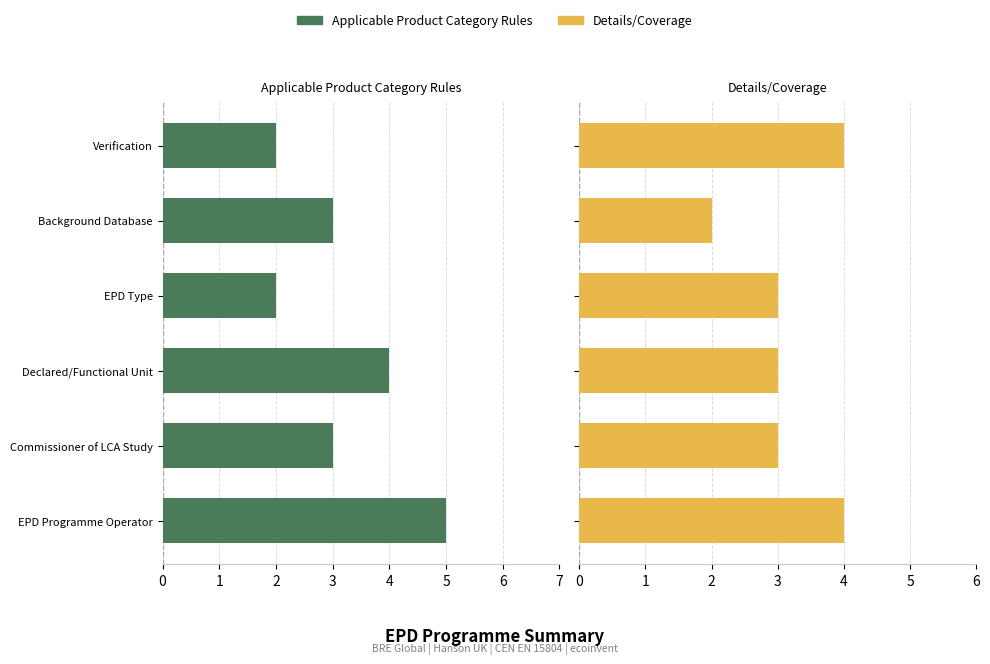

Between EPD Programme Operator and Declared/Functional Unit, which series saw the biggest shift?

Applicable Product Category Rules